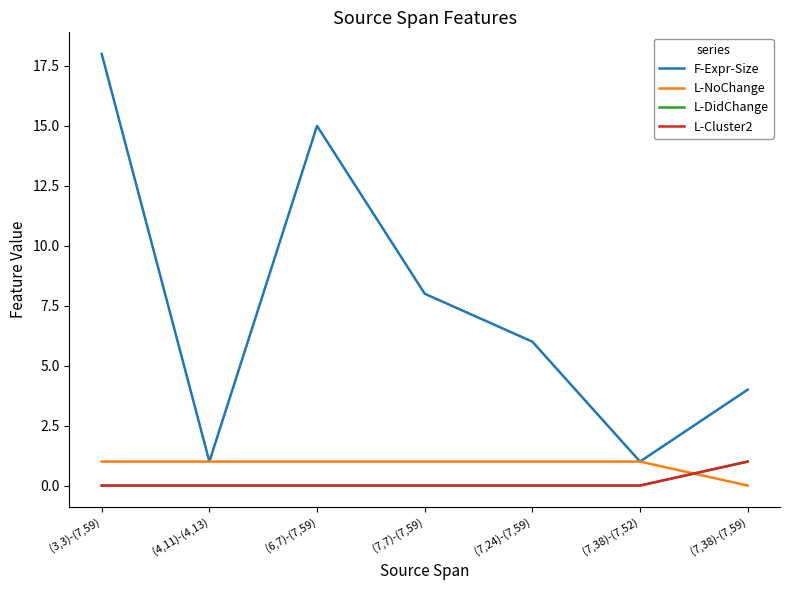

Where does the F-Expr-Size series first go above 6?

(3,3)-(7,59)